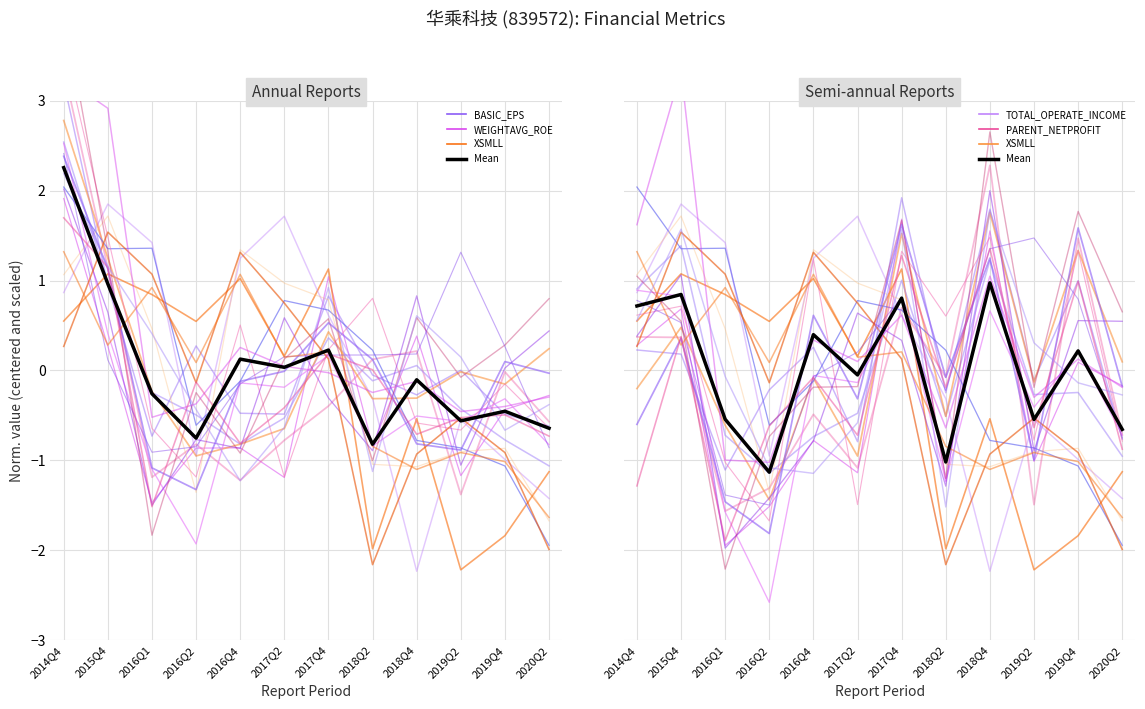

What is the change in value from 2016Q1 to 2016Q4?

+0.9